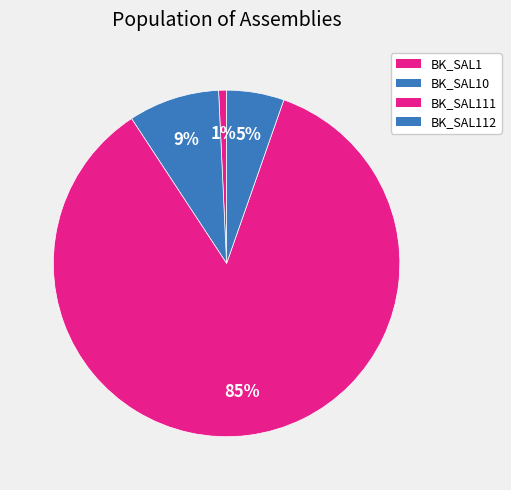

What is the smallest slice in the pie chart?

BK_SAL1